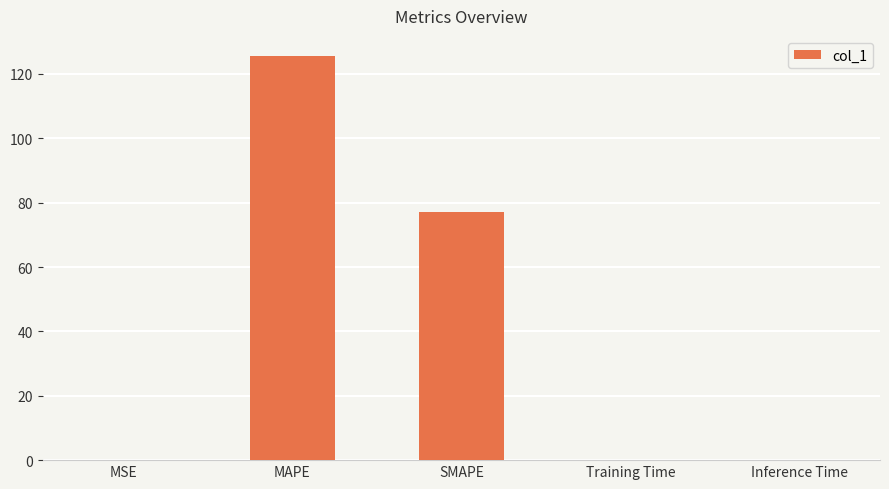

What is the sum of all values?

202.7